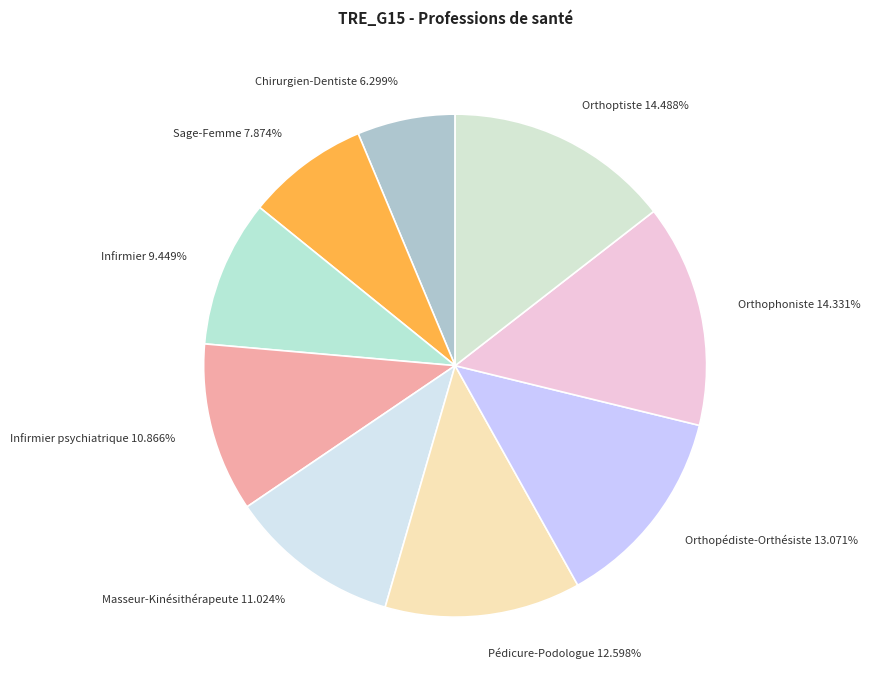

Which has a higher value, Pédicure-Podologue 12.598% or Sage-Femme 7.874%?

Pédicure-Podologue 12.598%